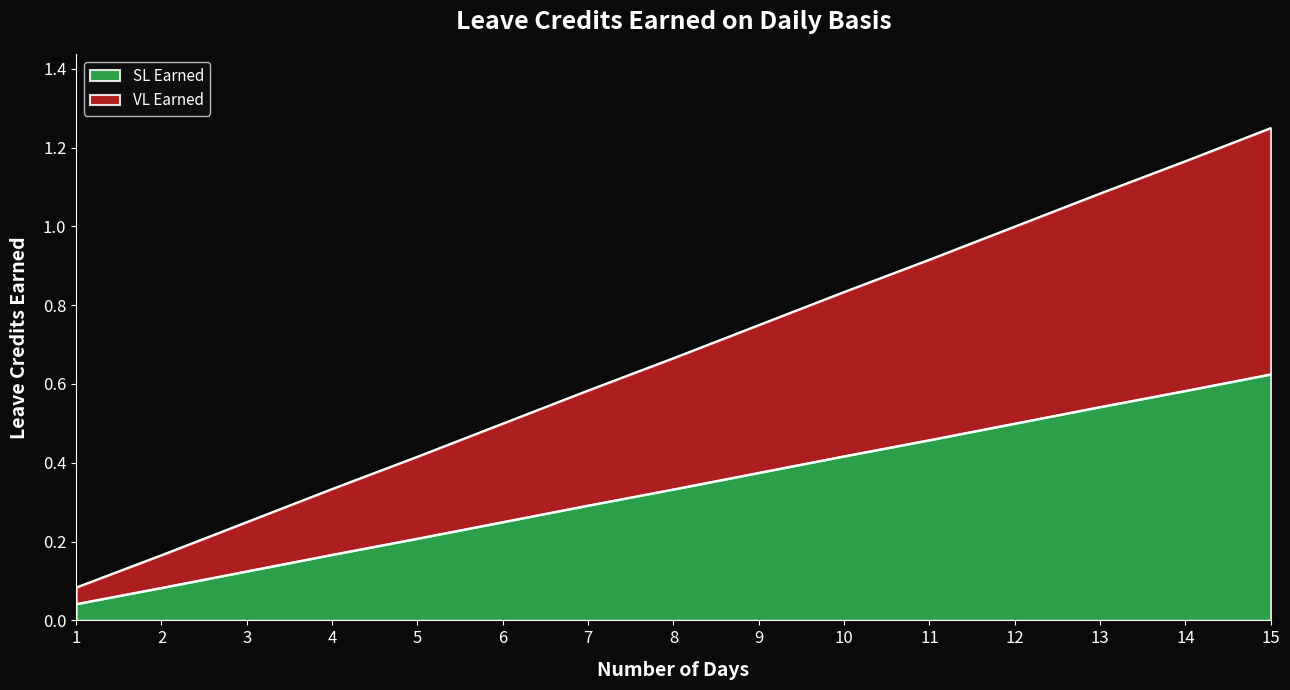

Which series changed the most between 4 and 14?

SL Earned